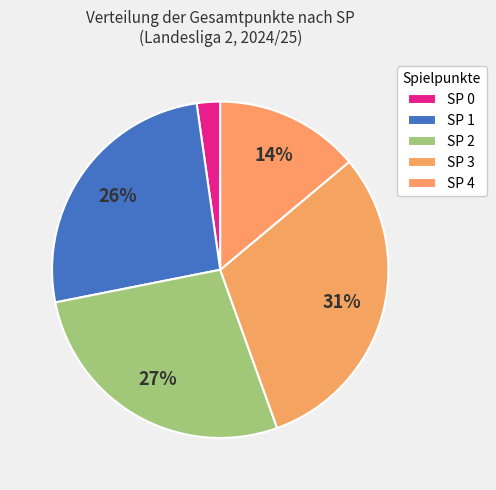

Does any single category account for the majority?

No